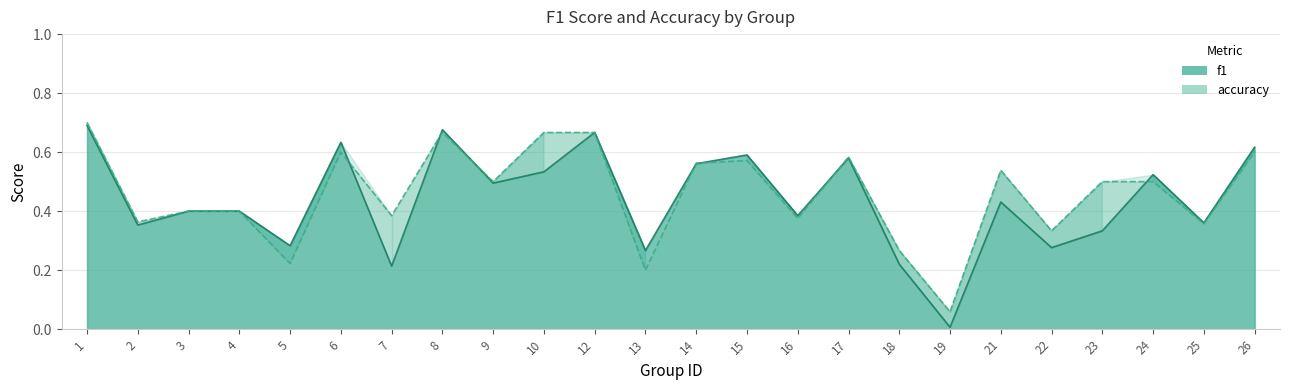

True or false: f1 and accuracy cross at least once.

True